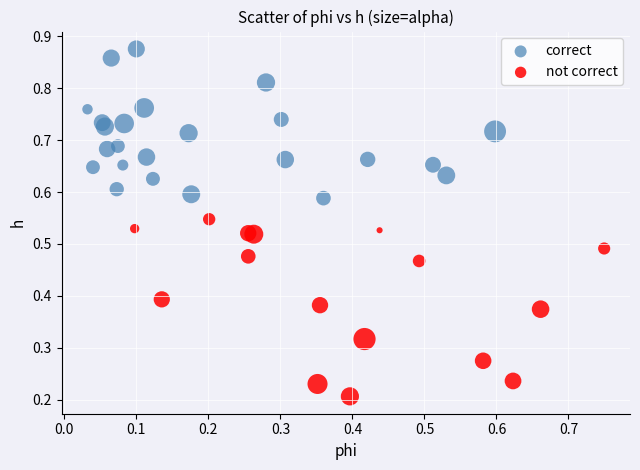

Which series contains the highest Y value?

correct